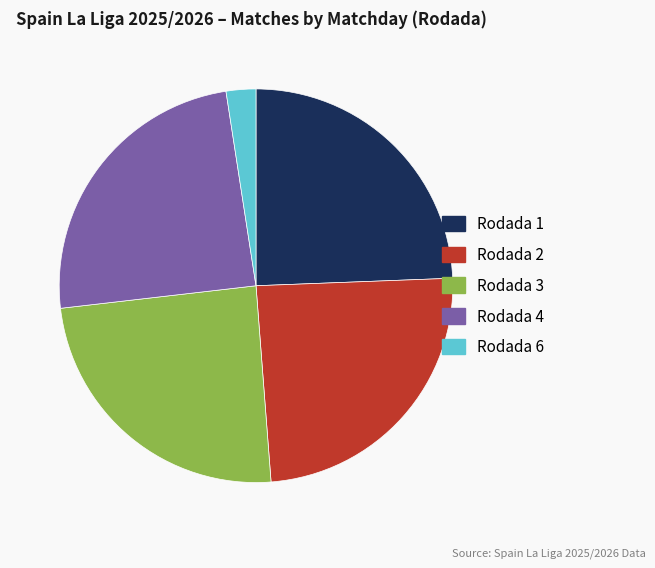

How many slices are in this pie chart?

5